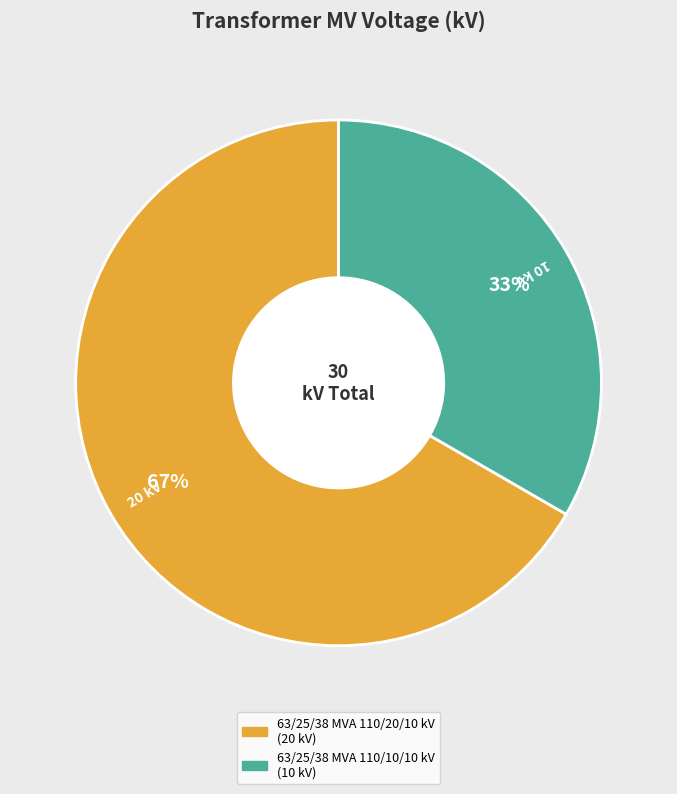

Which slice is the smallest?

63/25/38 MVA 110/10/10 kV